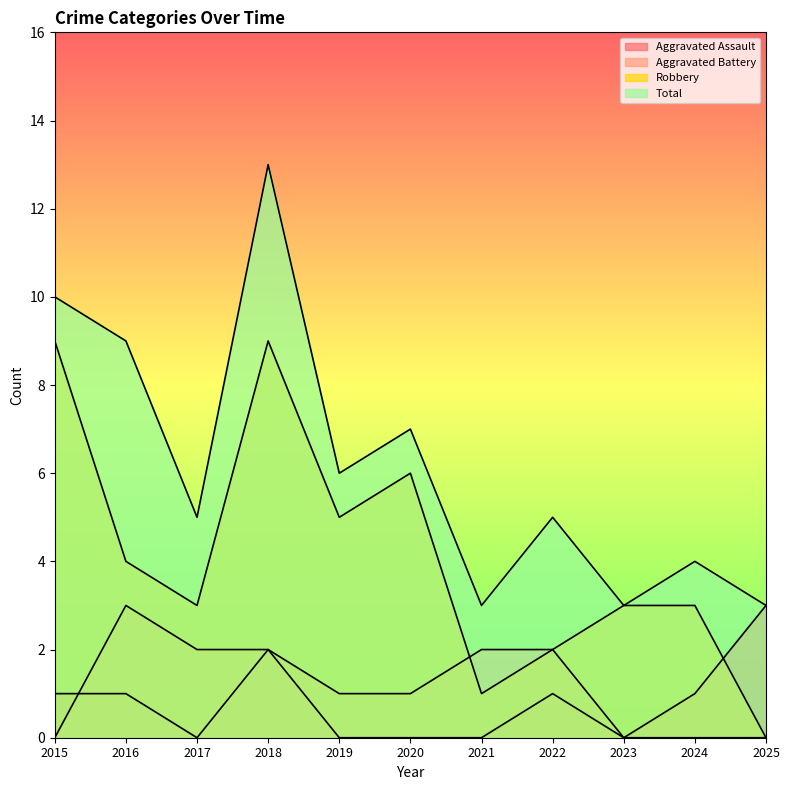

True or false: Robbery and Aggravated Assault intersect in this chart.

True